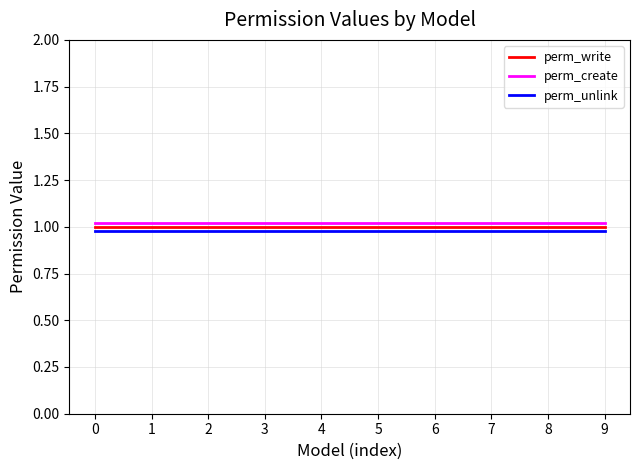

True or false: perm_unlink and perm_create cross at least once.

False